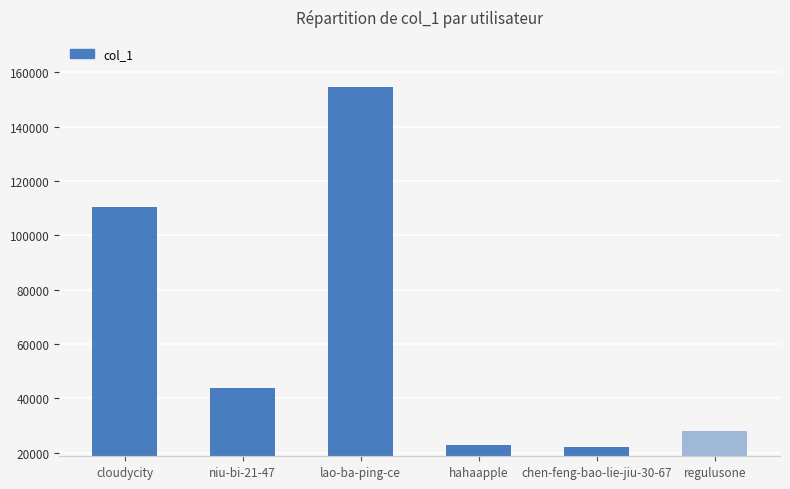

What position from the left is hahaapple?

4